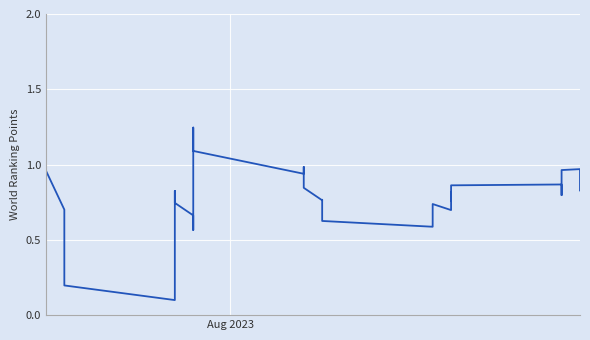

Is this an area chart (filled region under the line)?

No